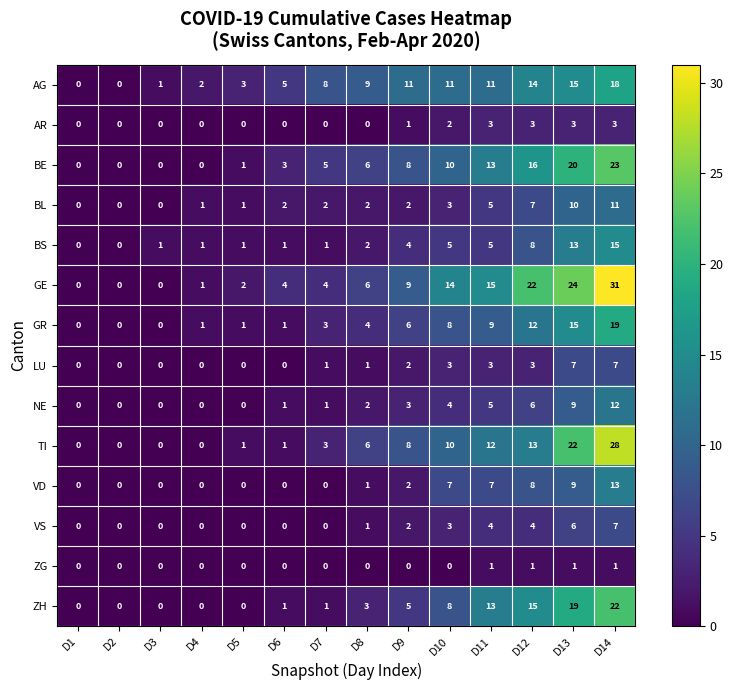

The value of TI at D2 is 13. True or false?

False